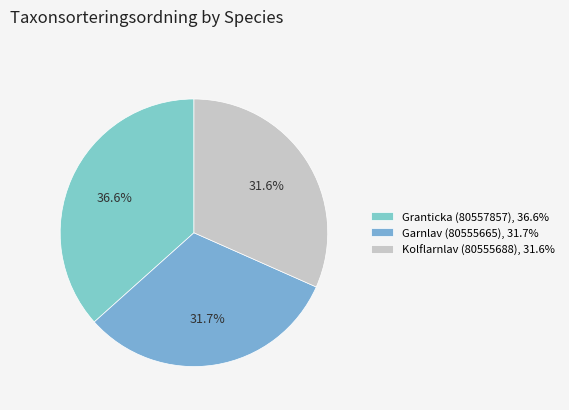

Approximately how many times larger is the value at Kolflarnlav (80555688) compared to Garnlav (80555665)?

1.0